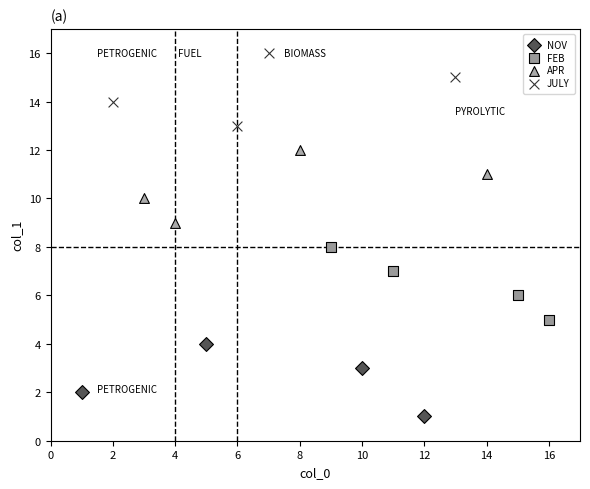

Which series contains the highest Y value?

JULY